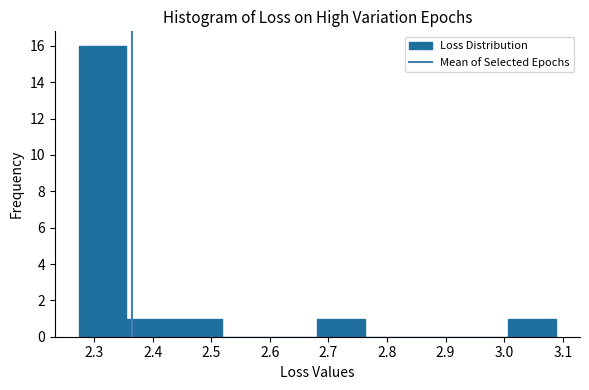

Reading left to right, list every bar in this chart as the range it spans on the x-axis followed by its height. Neither the bar edges nor the heights are printed on the chart, so give them approximately, as read against the axes.

2.27 to 2.36: 16
2.36 to 2.44: 1
2.44 to 2.52: 1
2.52 to 2.60: 0
2.60 to 2.68: 0
2.68 to 2.76: 1
2.76 to 2.84: 0
2.84 to 2.93: 0
2.93 to 3.01: 0
3.01 to 3.09: 1